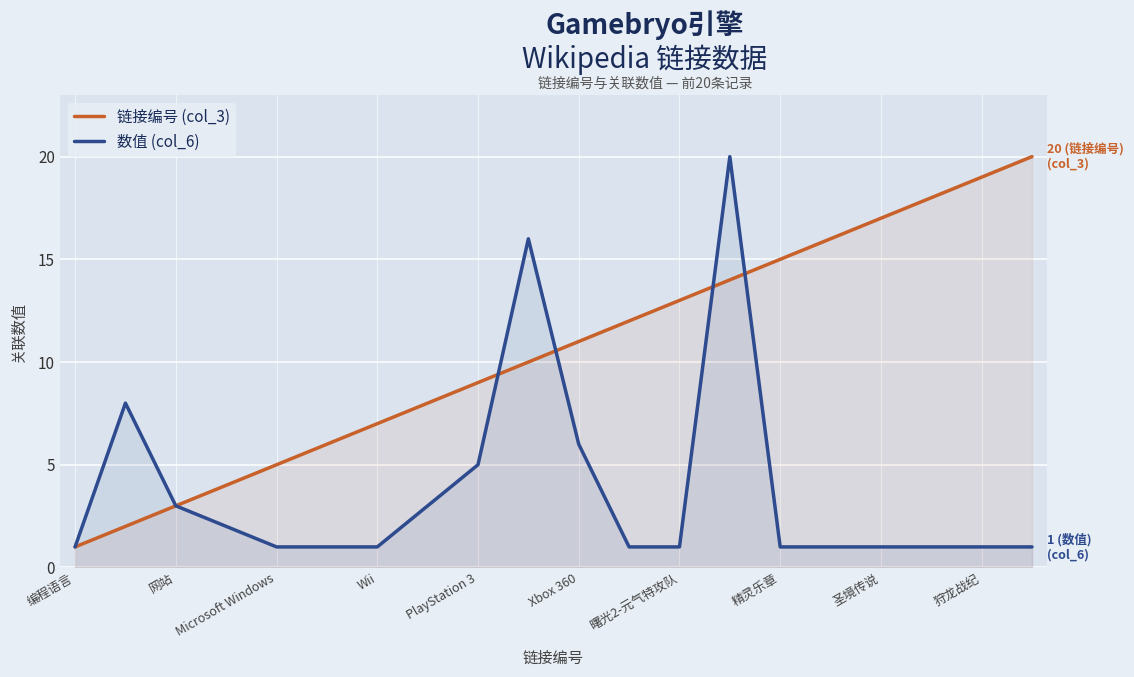

After their last crossing, which series has the higher values: 数值 (col_6) or 链接编号 (col_3)?

链接编号 (col_3)